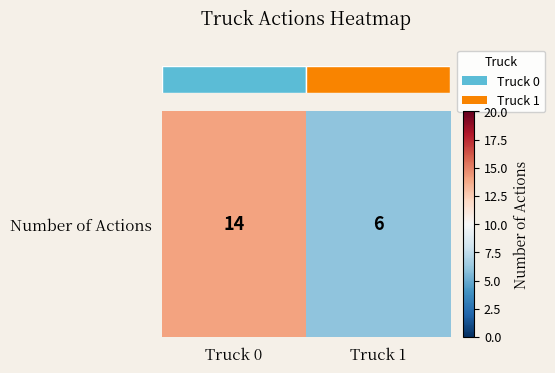

What is the difference between the values at Truck 1 and Truck 0?

8